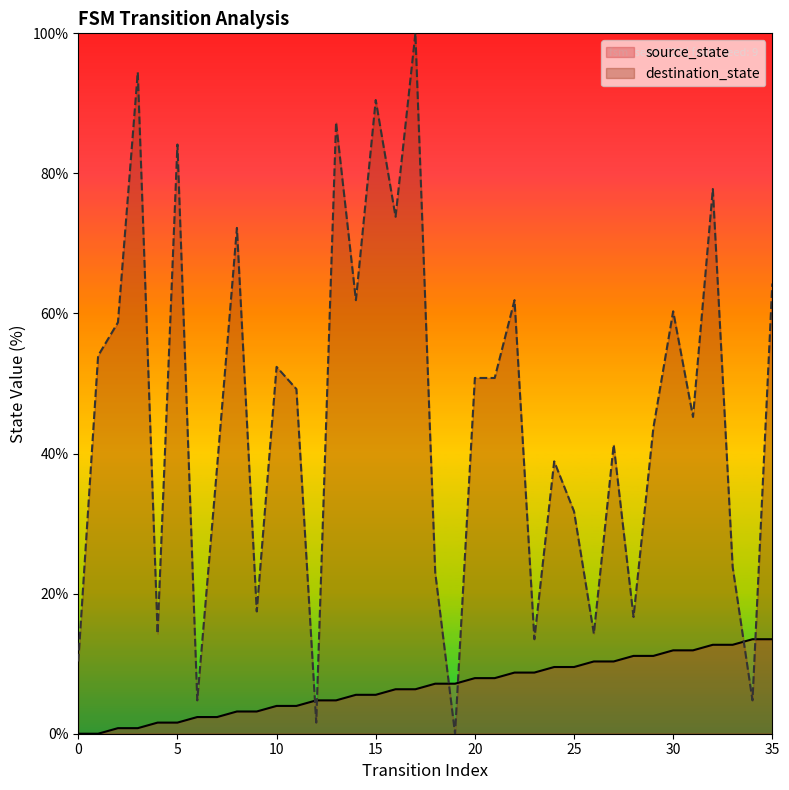

Is it true that source_state equals 8.7 at 22?

True